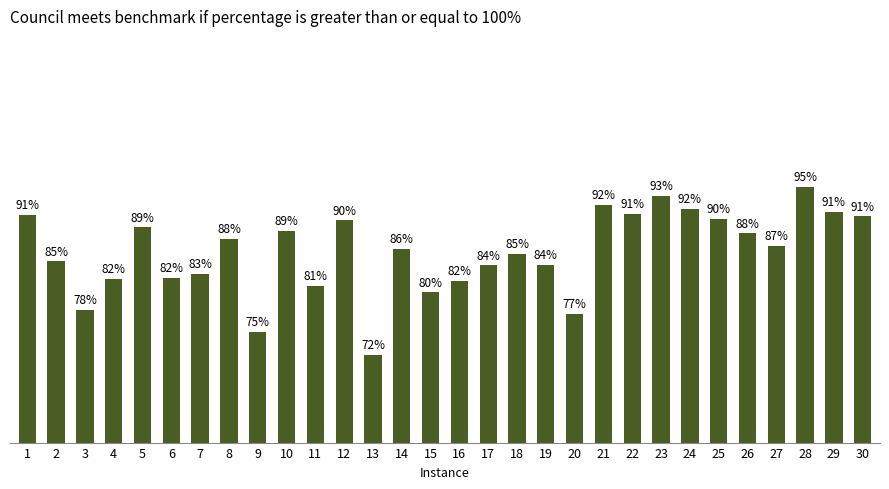

Does the chart contain any negative values?

No